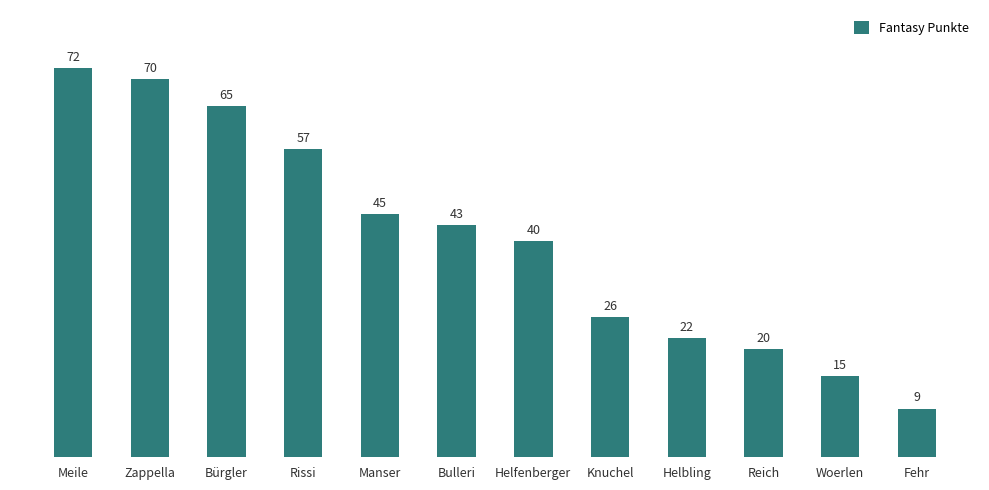

List the labels in order of value, largest first.

Meile, Zappella, Bürgler, Rissi, Manser, Bulleri, Helfenberger, Knuchel, Helbling, Reich, Woerlen, Fehr